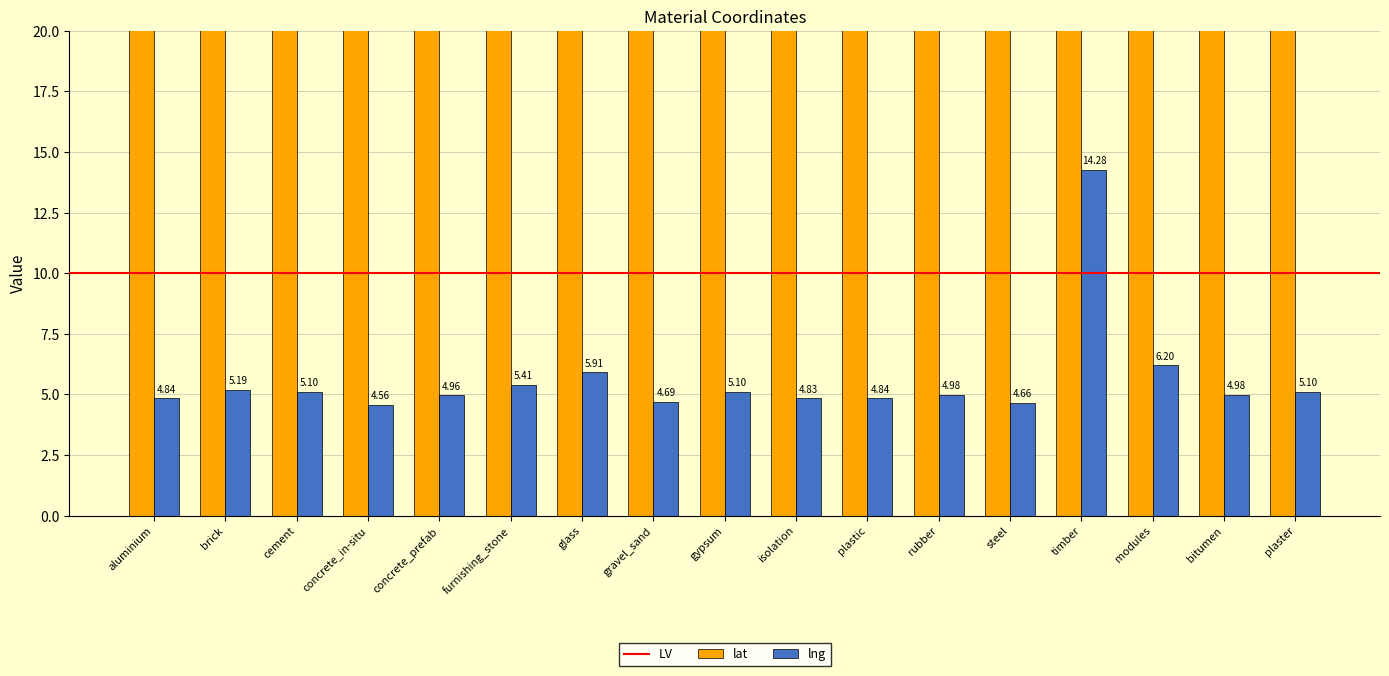

List the labels in order of lng value, largest first.

timber, modules, glass, furnishing_stone, brick, cement, gypsum, plaster, rubber, bitumen, concrete_prefab, aluminium, plastic, isolation, gravel_sand, steel, concrete_in-situ